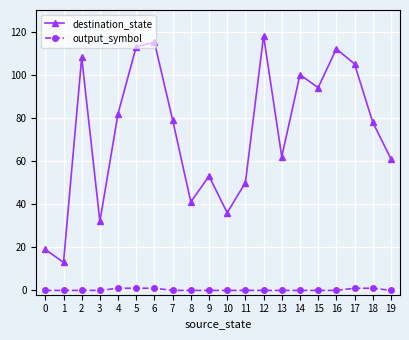

What is the difference between the maximum and minimum values in the destination_state series?

105